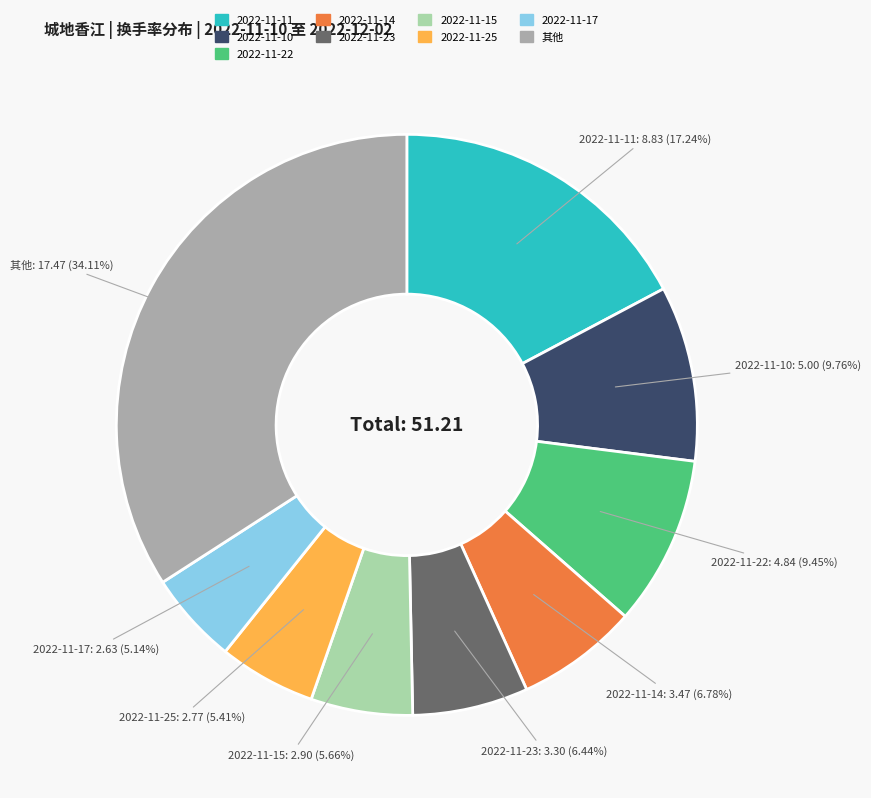

Is there a majority slice in this chart?

No